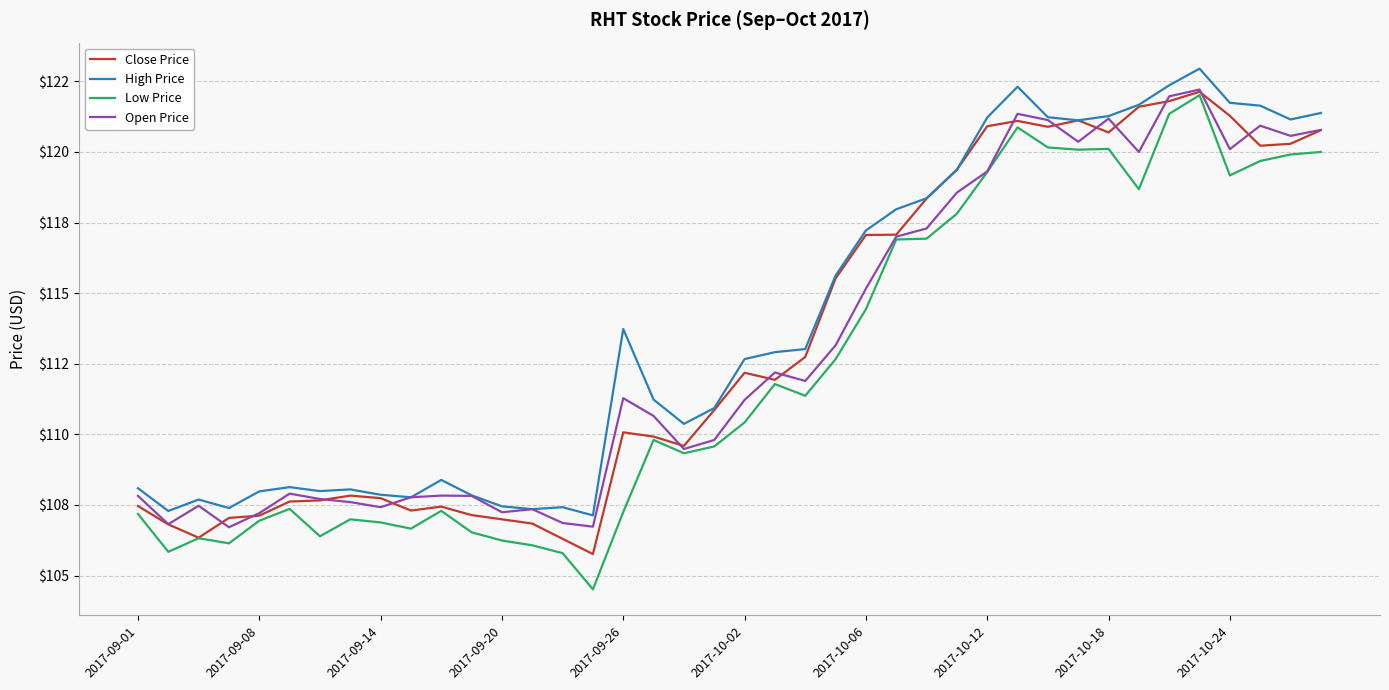

What is the highest value of the Open Price series?

122.2